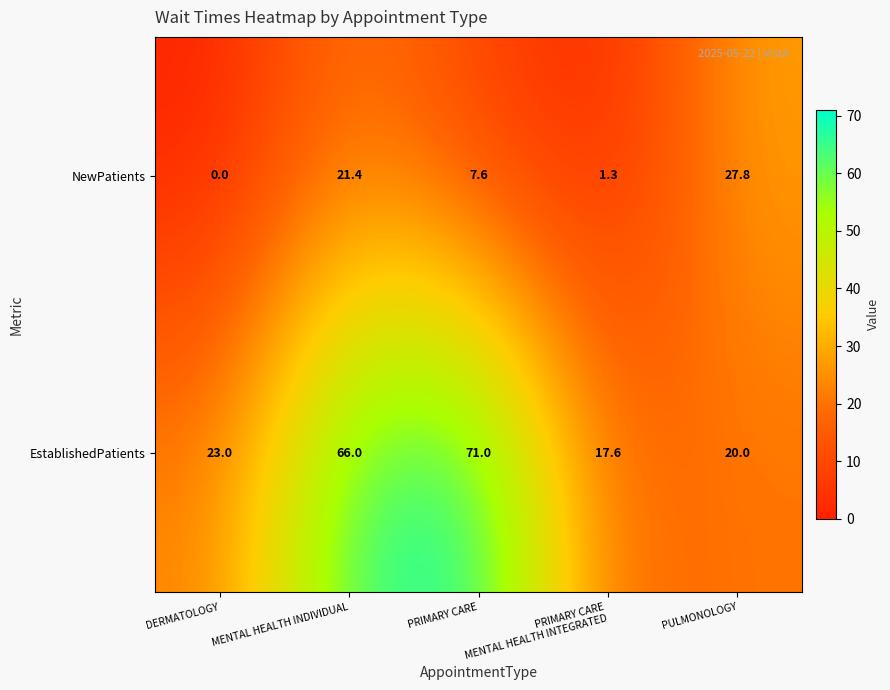

Between DERMATOLOGY and MENTAL HEALTH INDIVIDUAL, which series saw the biggest shift?

EstablishedPatients